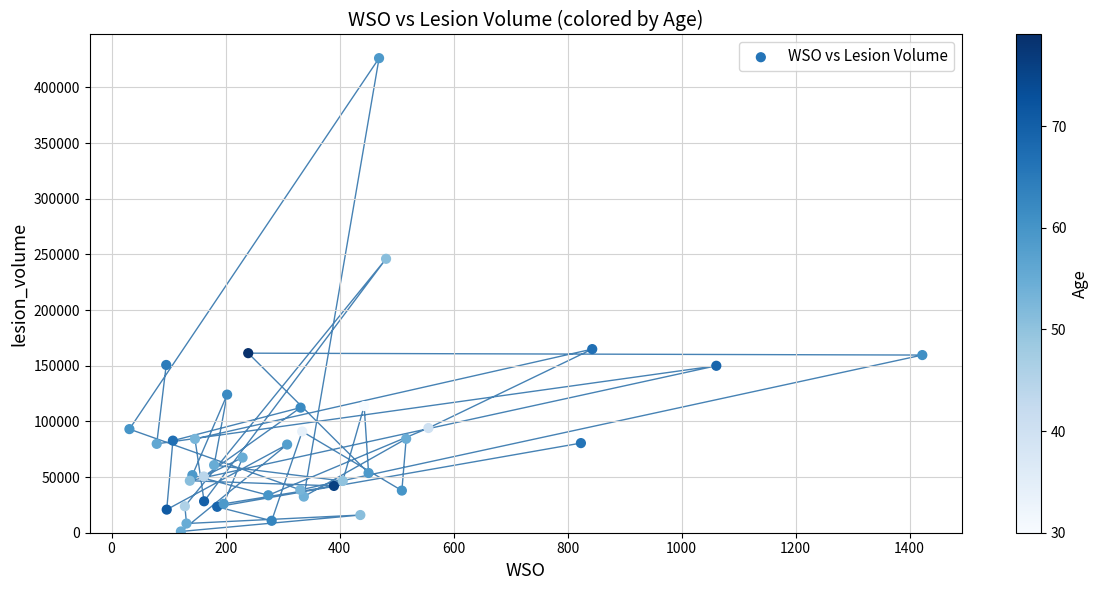

What Y value in the scatter plot is closest to 213690?

246035